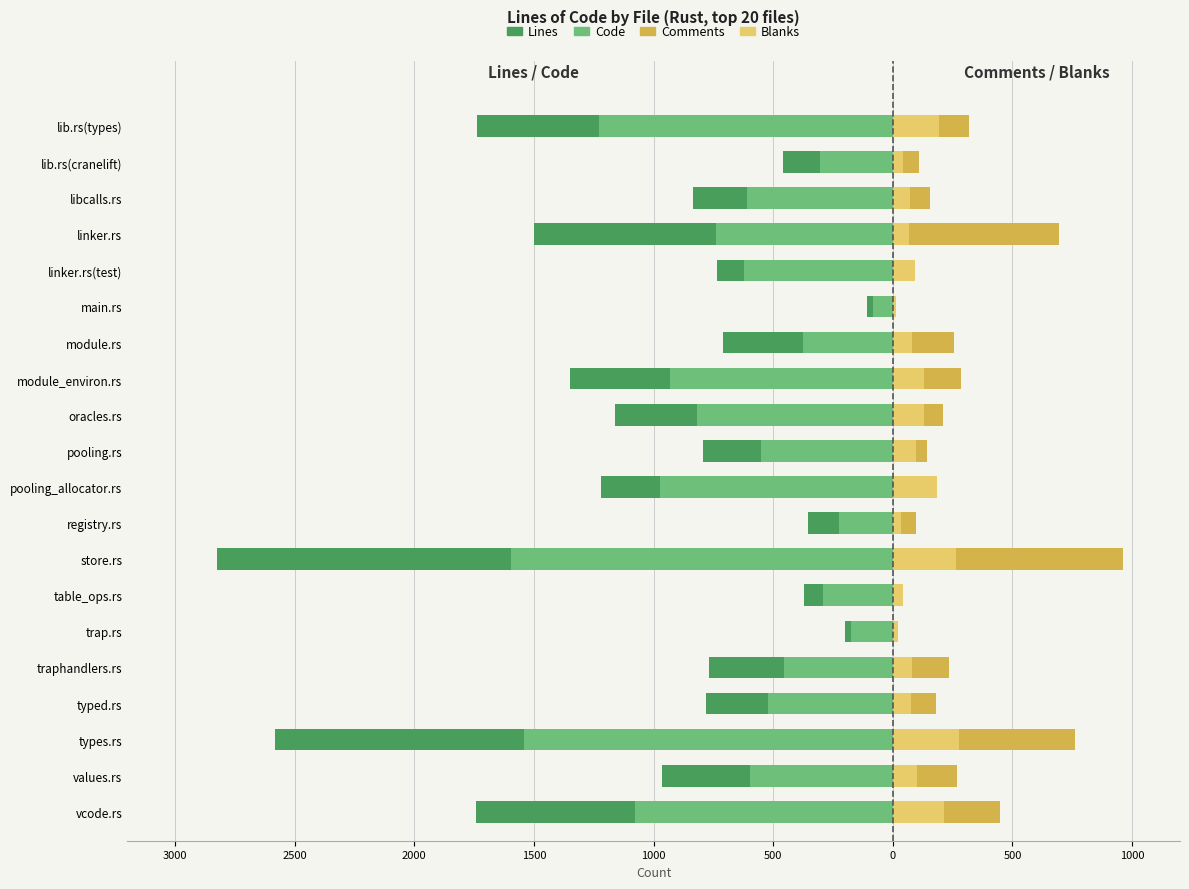

The value of Lines at lib.rs(types) is -2676. True or false?

False